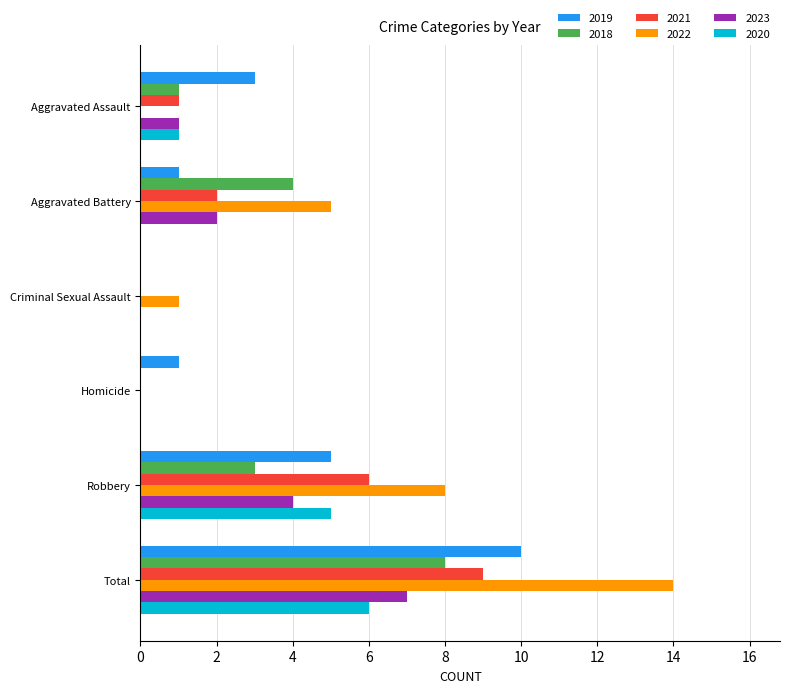

What is the total value across all series at Aggravated Assault?

7